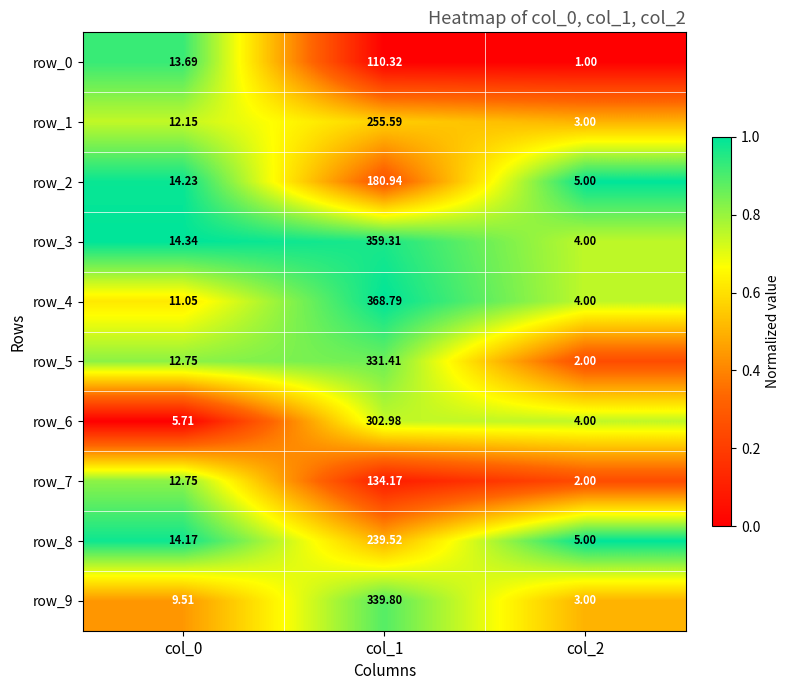

Read the row_5 value at col_1.

331.4